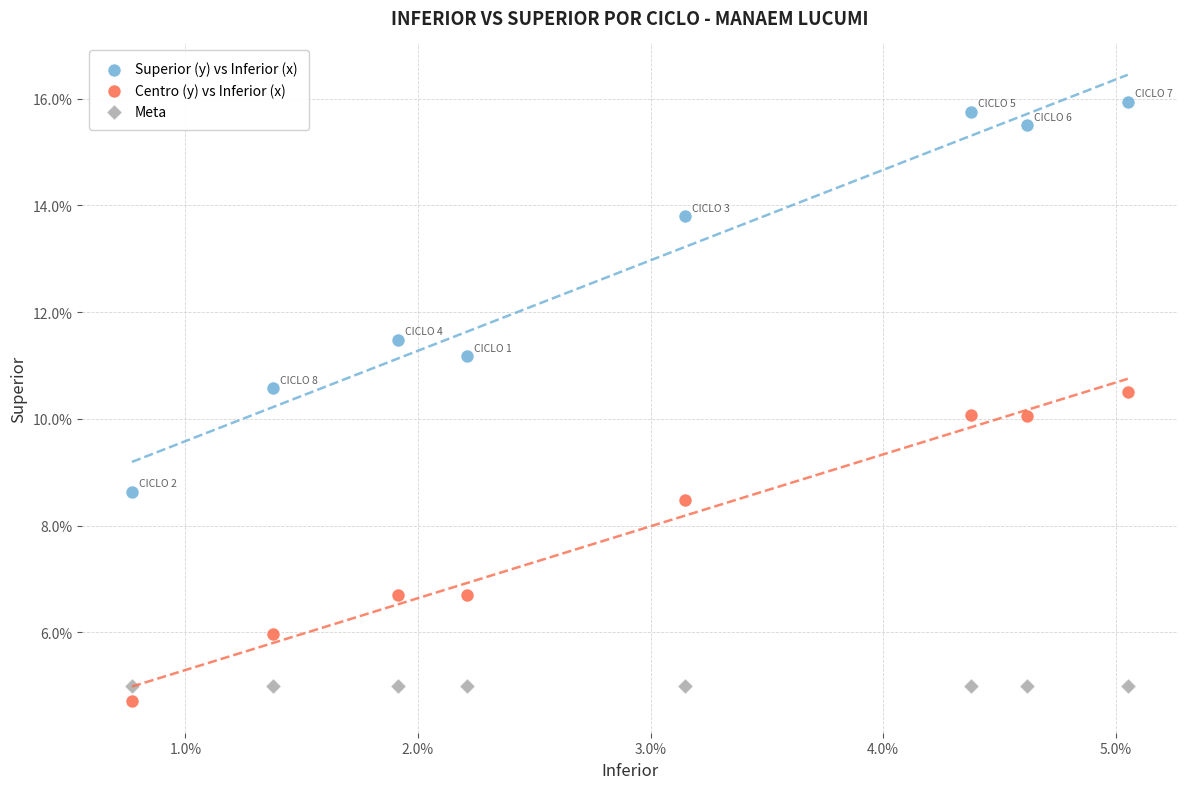

What are all the series names shown in the legend?

Superior (y) vs Inferior (x), Centro (y) vs Inferior (x), Meta